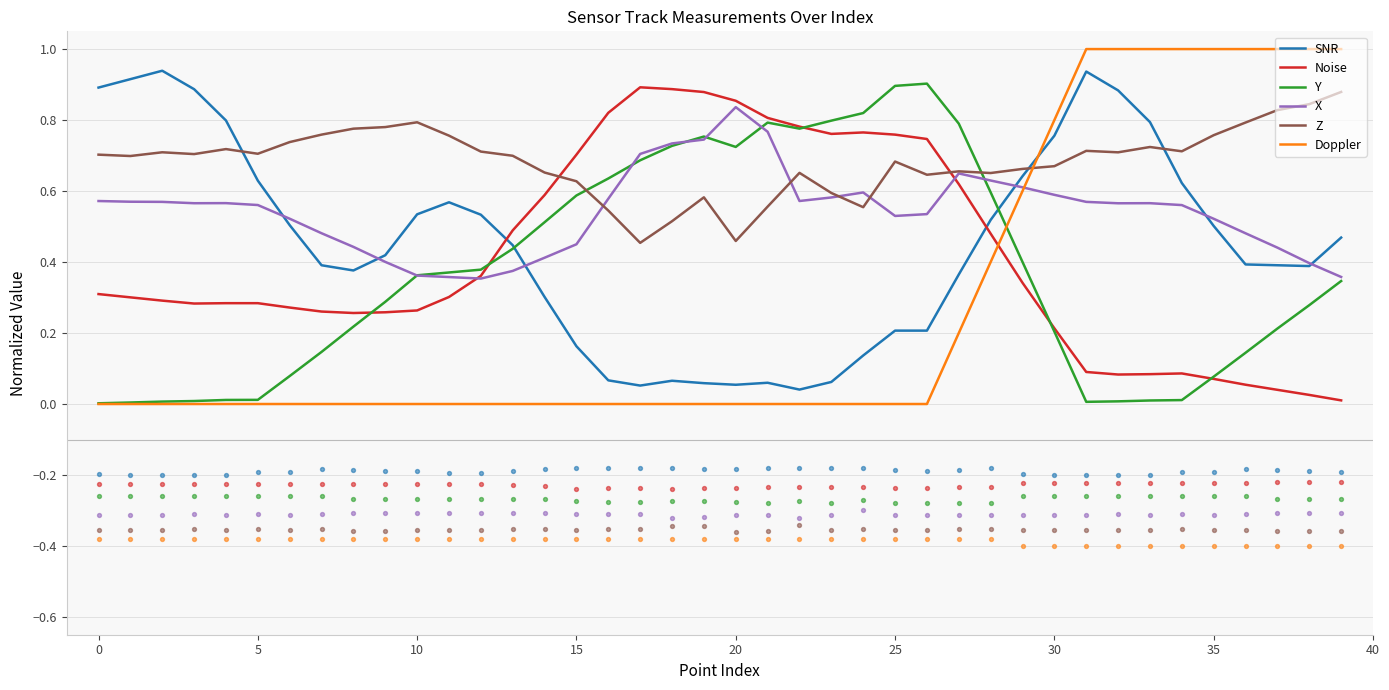

Which series contains the highest Y value?

Doppler